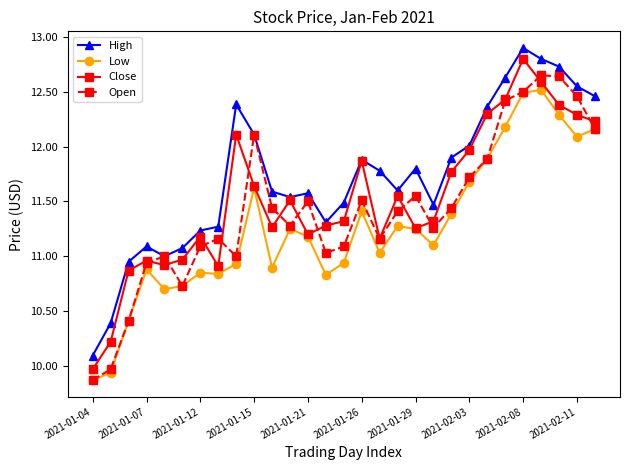

What are all the series names shown in the legend?

High, Low, Close, Open